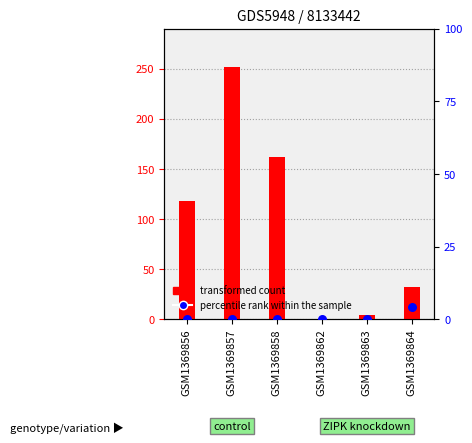

Which series has the largest total across all categories?

transformed count